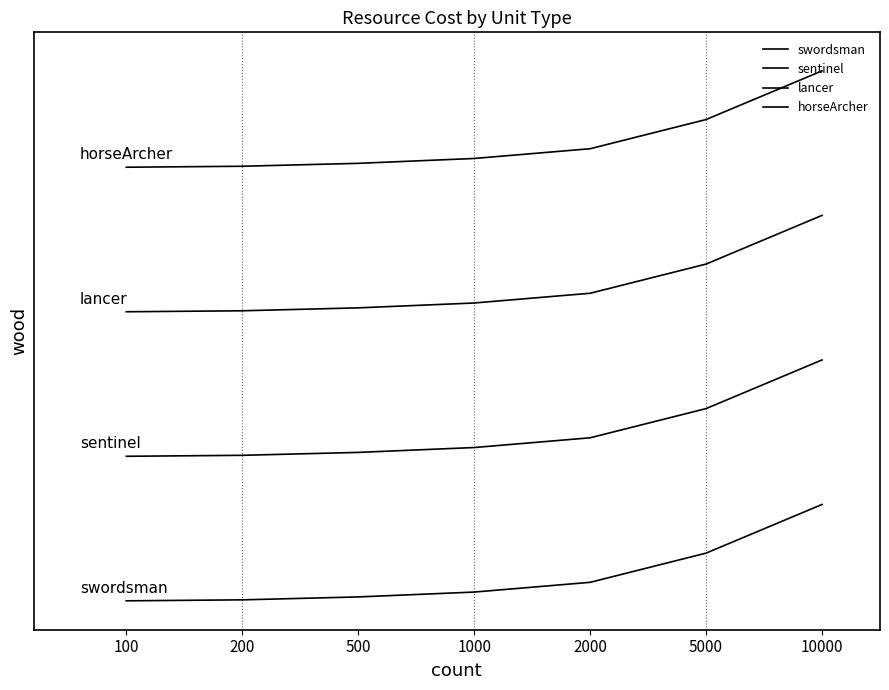

Which series has the largest total across all categories?

horseArcher